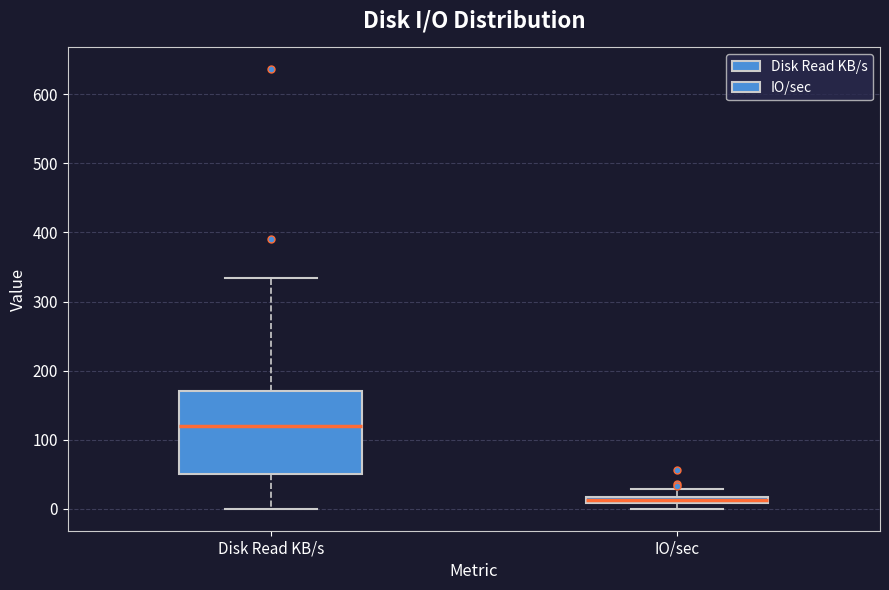

Which box is the tallest, from its lower edge to its upper edge?

Disk Read KB/s